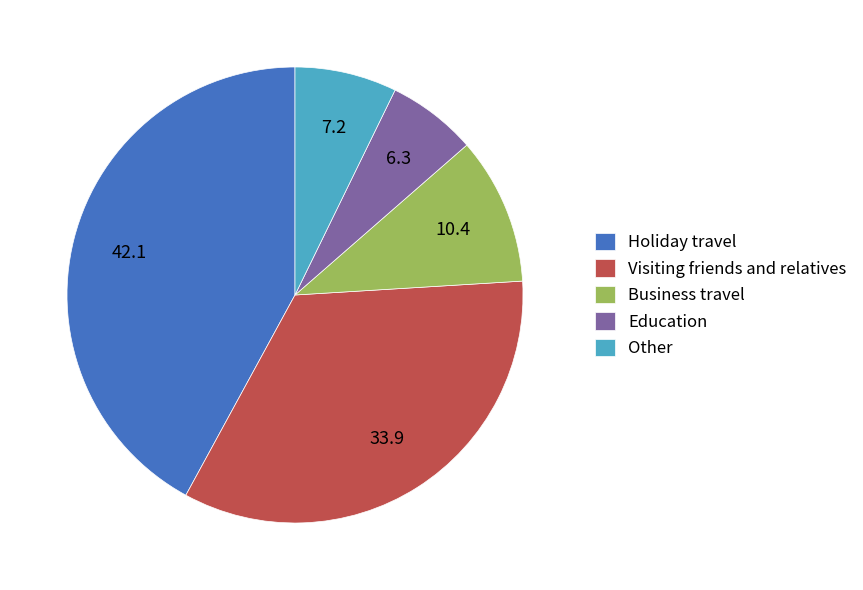

Count the number of slices in the pie.

5